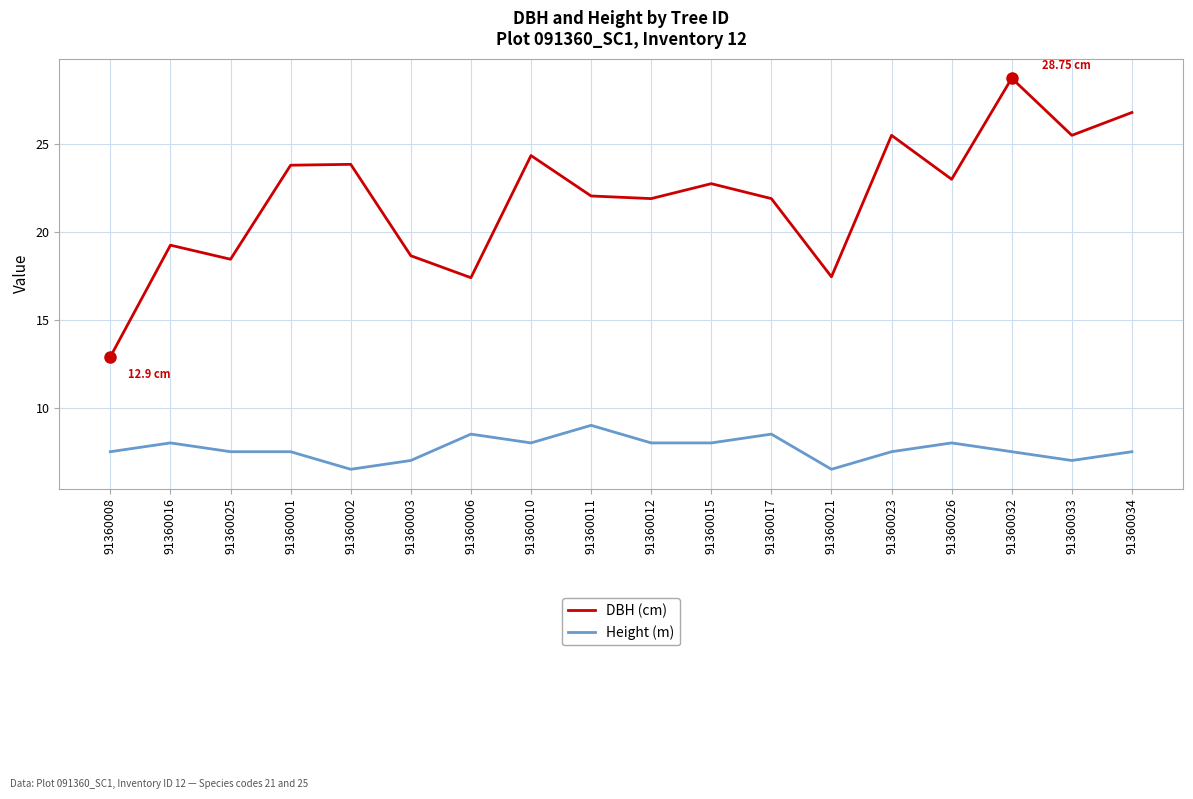

Which series has the largest range (max minus min)?

DBH (cm)